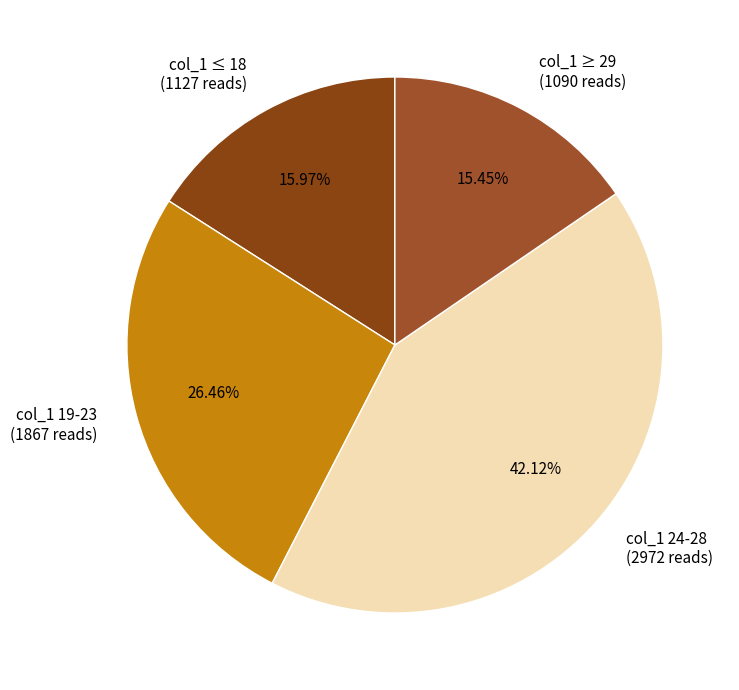

Do col_1 ≤ 18 (1127 reads) and col_1 ≥ 29 (1090 reads) together represent more than half of the pie?

No